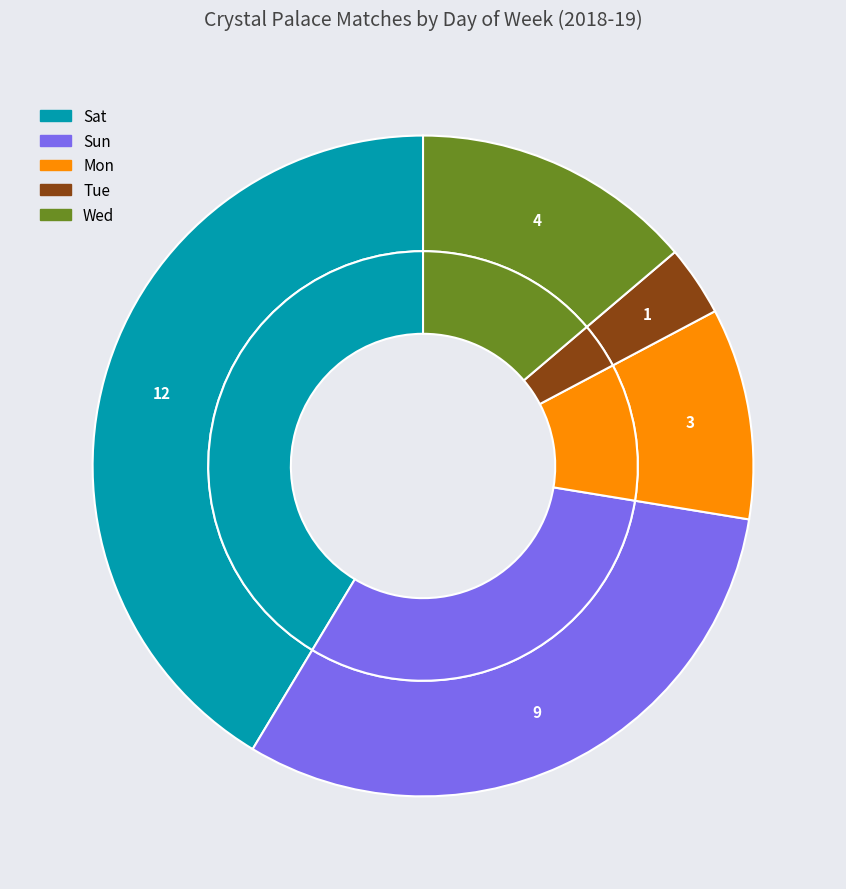

What is the largest slice in the pie chart?

Sat